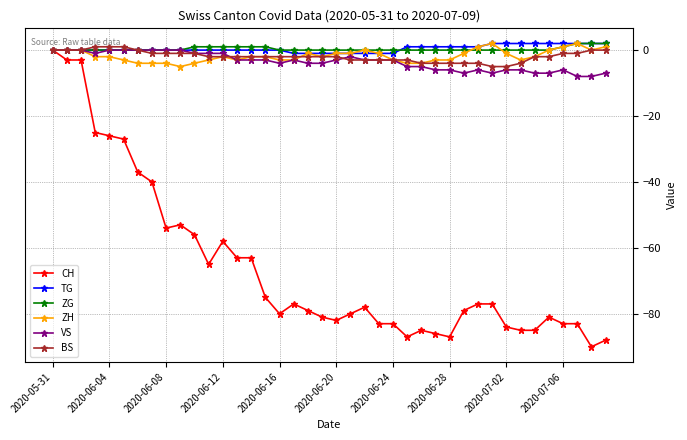

What are all the series names shown in the legend?

CH, TG, ZG, ZH, VS, BS